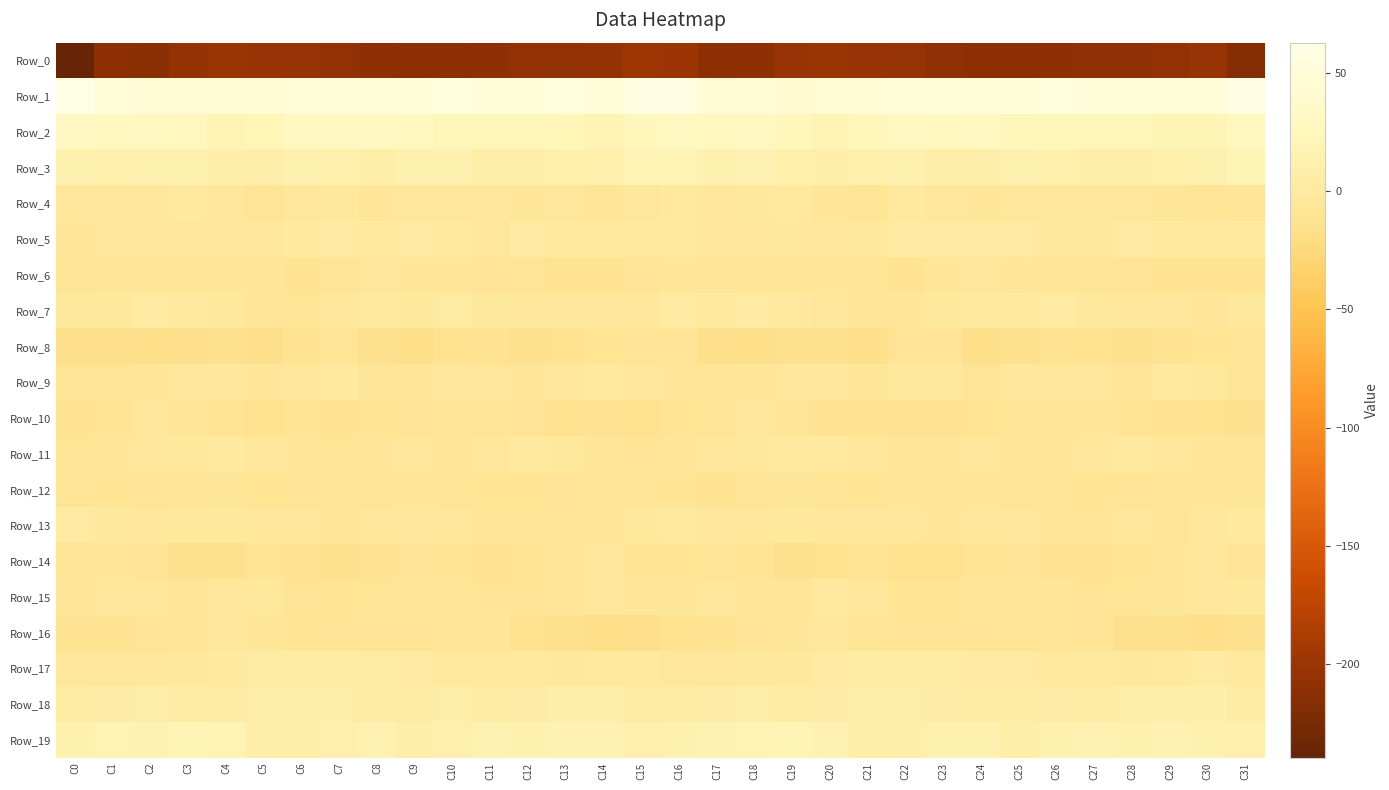

What is the difference between the highest and lowest values at C6?

253.1